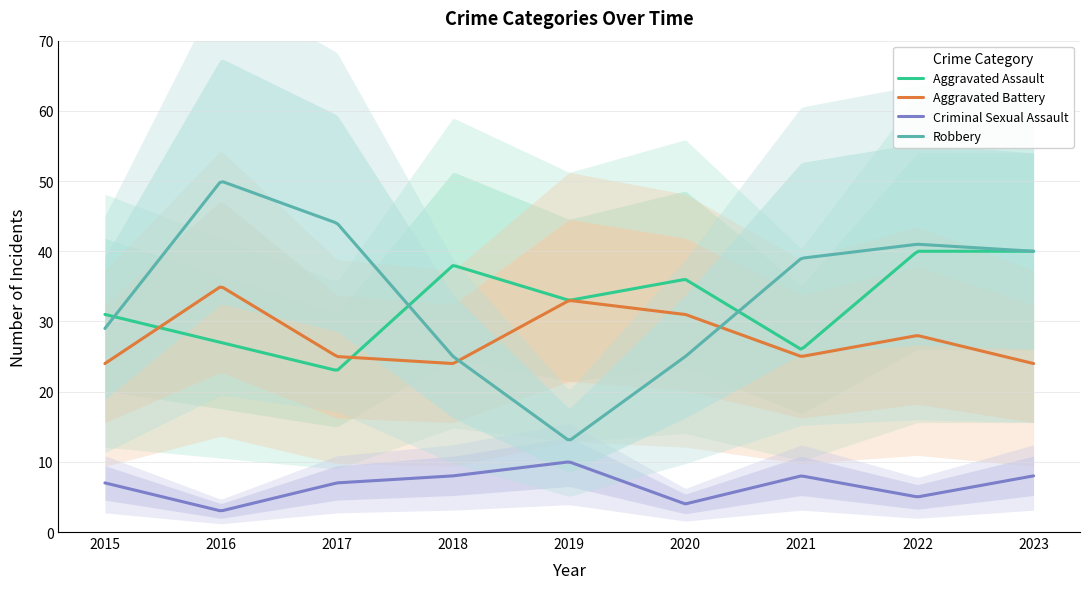

The value of Aggravated Assault at 2022 is 40. True or false?

True